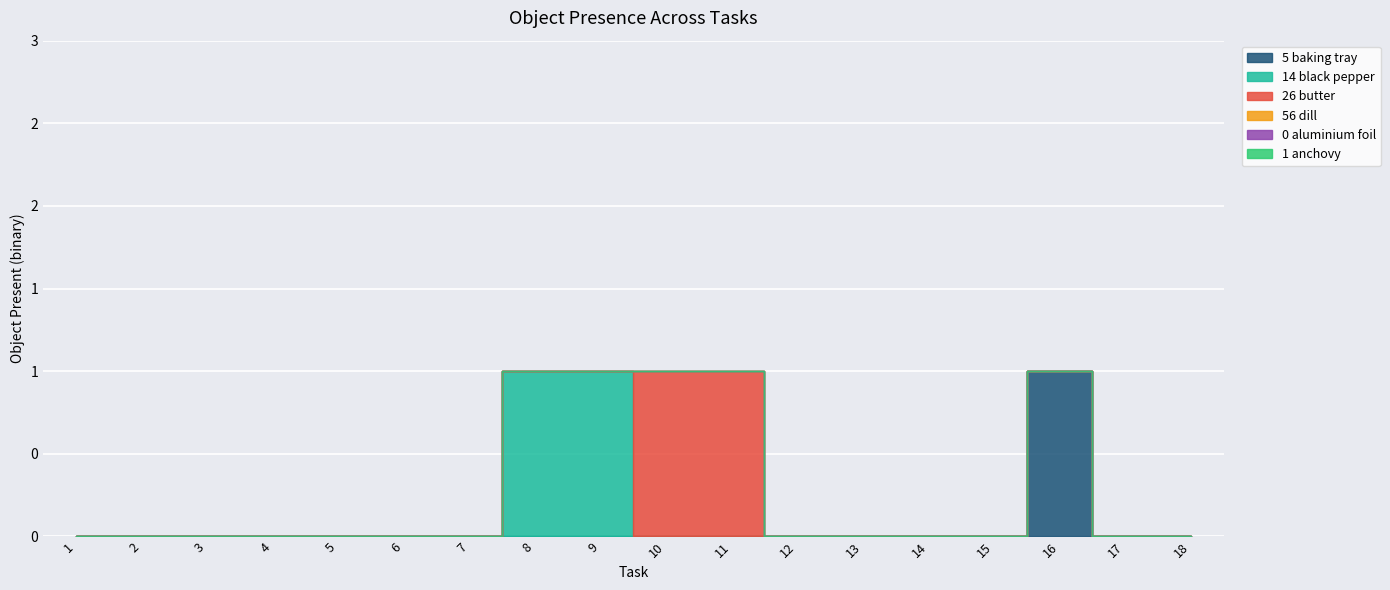

True or false: Object_1_anchovy and Object_56_dill intersect in this chart.

False